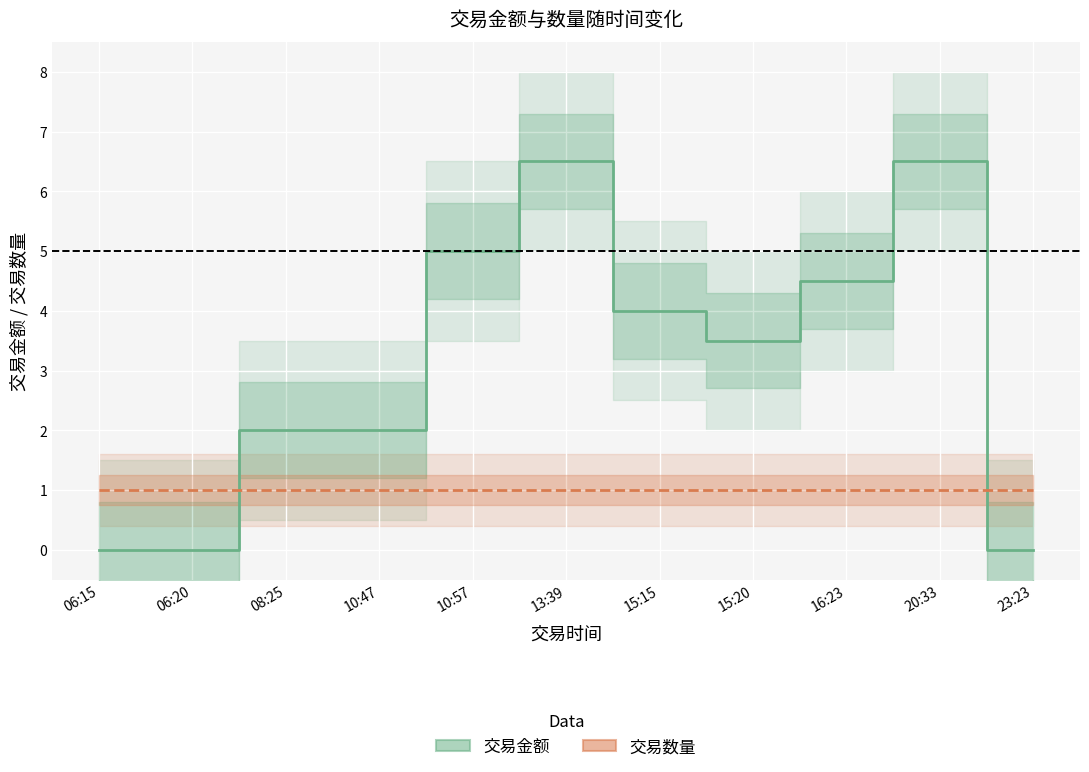

Where is 交易金额 nearest to the value 3?

15:20